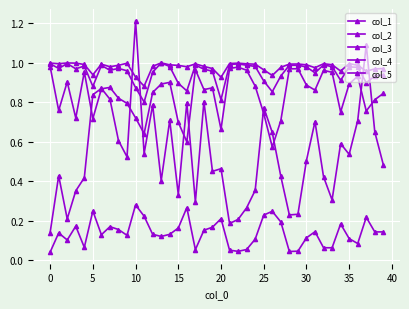

How many lines are shown in the chart?

5